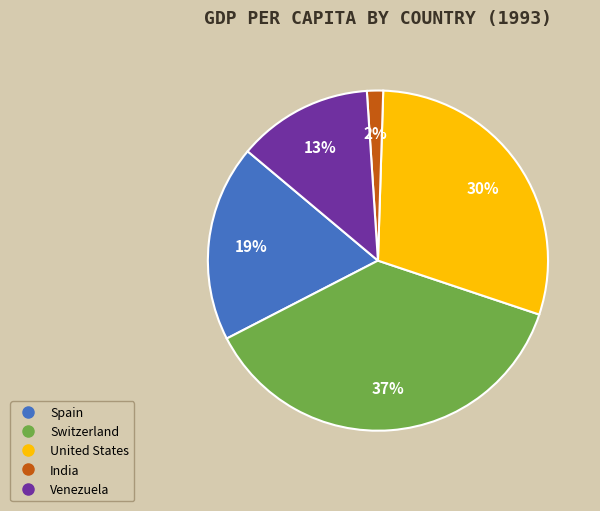

How many slices are in this pie chart?

5